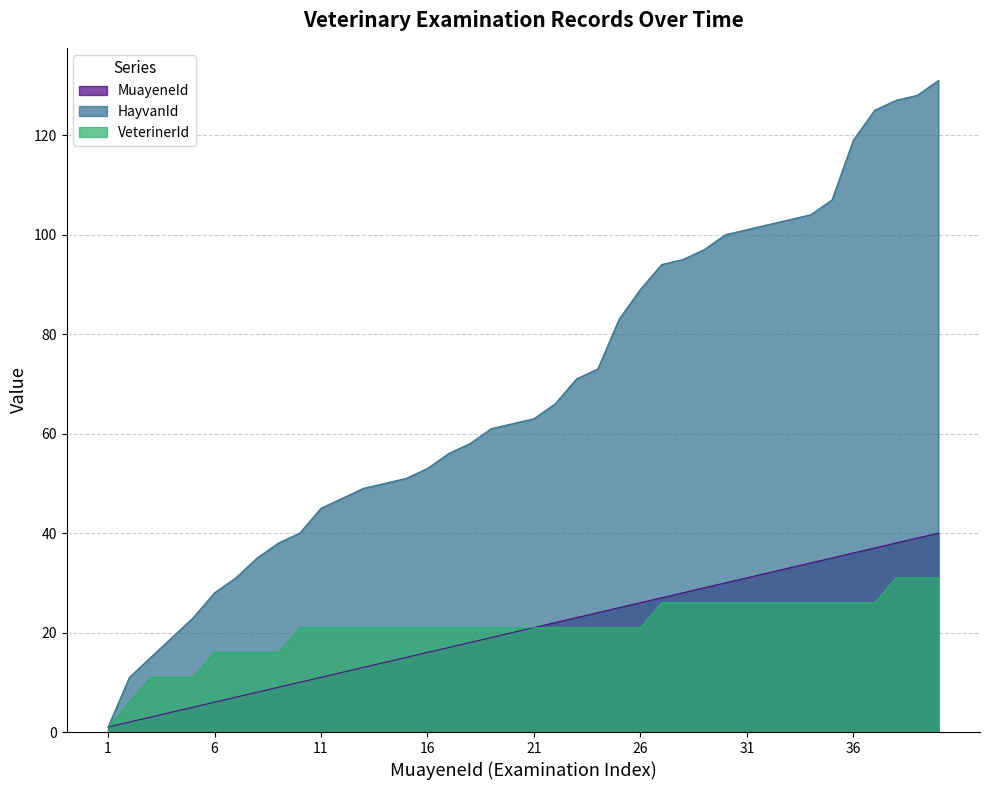

Between 21 and 26, which series saw the biggest shift?

HayvanId